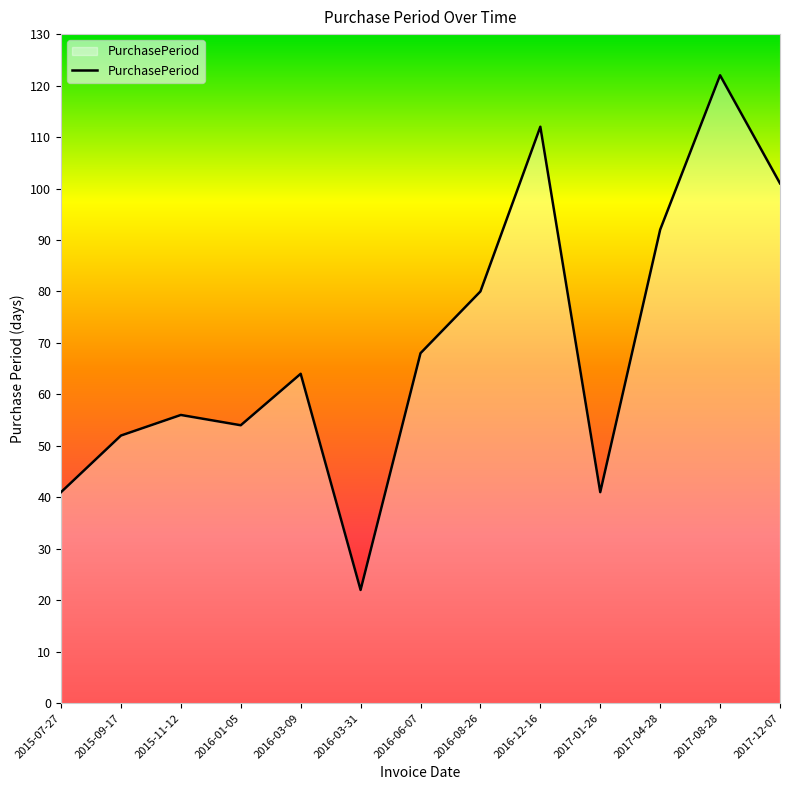

What is the change in value from 2016-08-26 to 2017-12-07?

+21